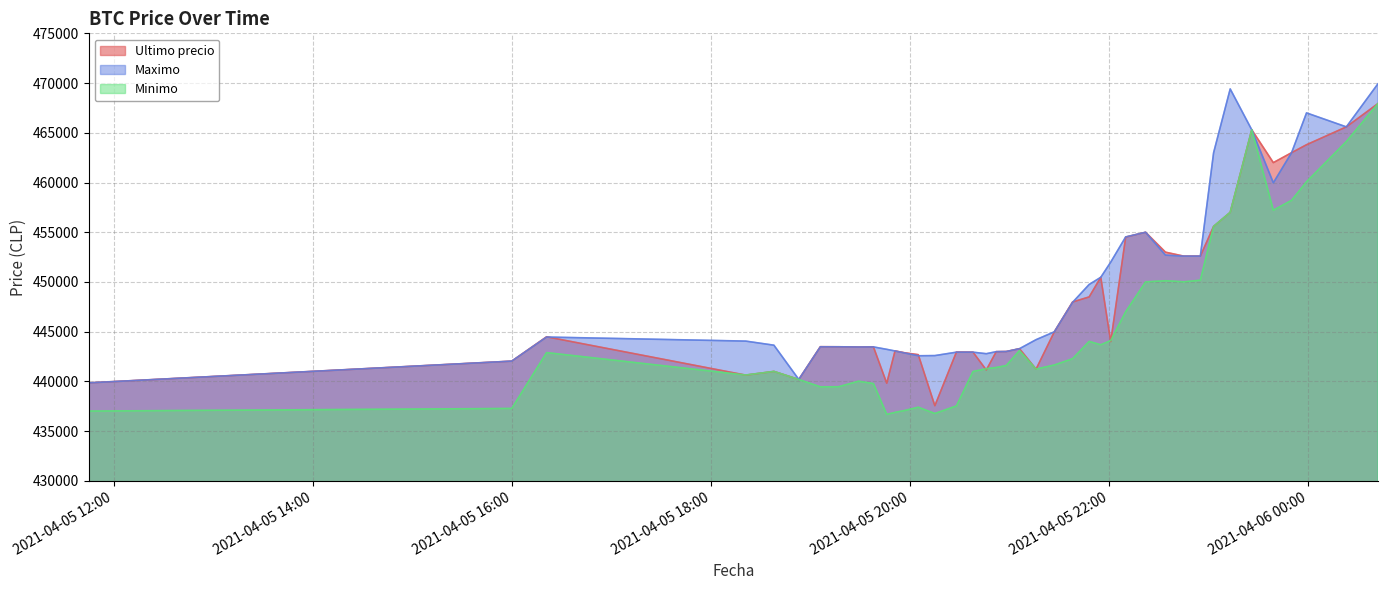

List the labels in order of Ultimo precio value, largest first.

2021-04-06 00:42, 2021-04-06 00:23, 2021-04-05 23:26, 2021-04-05 23:59, 2021-04-05 23:50, 2021-04-05 23:39, 2021-04-05 23:13, 2021-04-05 23:03, 2021-04-05 22:22, 2021-04-05 22:10, 2021-04-05 22:34, 2021-04-05 22:45, 2021-04-05 22:55, 2021-04-05 21:55, 2021-04-05 21:48, 2021-04-05 21:38, 2021-04-05 21:27, 2021-04-05 16:21, 2021-04-05 22:01, 2021-04-05 19:06, 2021-04-05 19:17, 2021-04-05 19:38, 2021-04-05 19:29, 2021-04-05 21:06, 2021-04-05 19:51, 2021-04-05 20:58, 2021-04-05 20:52, 2021-04-05 20:28, 2021-04-05 20:38, 2021-04-05 19:57, 2021-04-05 20:05, 2021-04-05 16:00, 2021-04-05 21:16, 2021-04-05 20:46, 2021-04-05 18:38, 2021-04-05 18:21, 2021-04-05 18:53, 2021-04-05 11:45, 2021-04-05 19:46, 2021-04-05 20:15